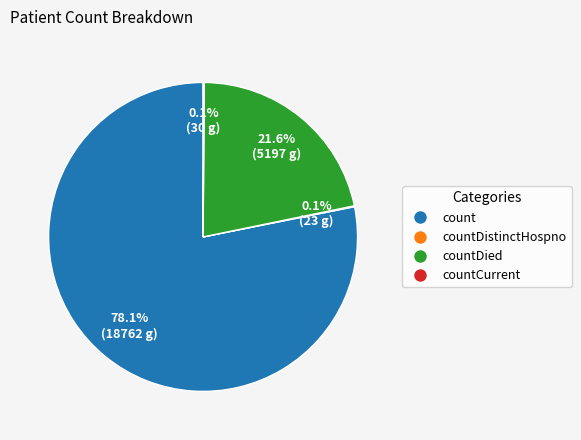

Is there any slice that represents more than half of the pie?

Yes